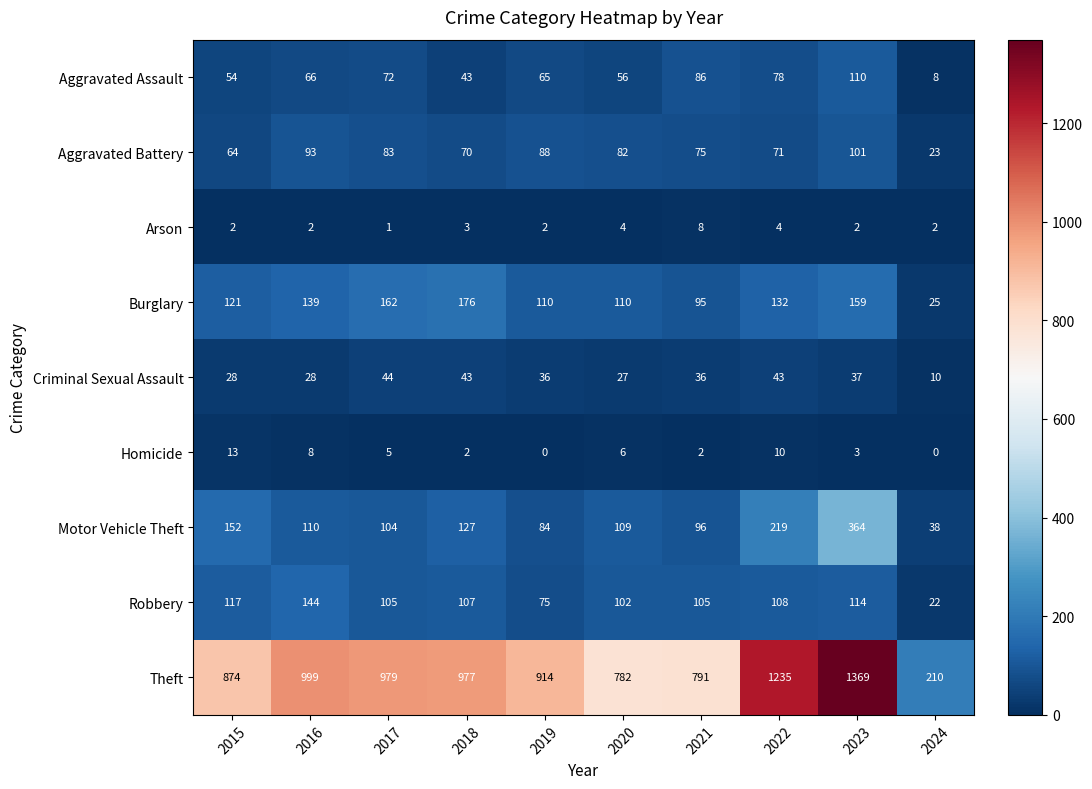

What is the difference between the maximum and minimum values in the Motor Vehicle Theft series?

326